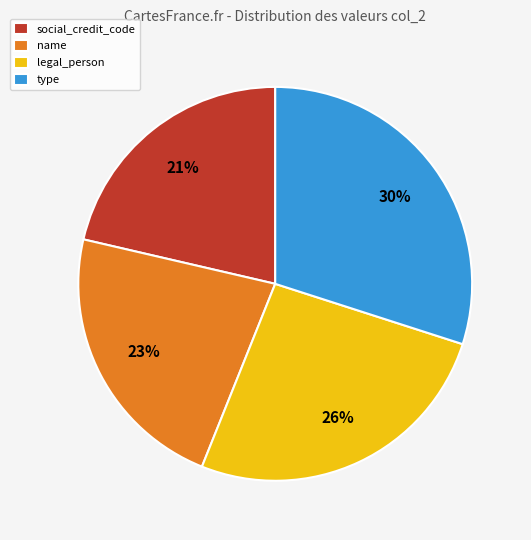

Does social_credit_code account for over 50% of the chart?

No